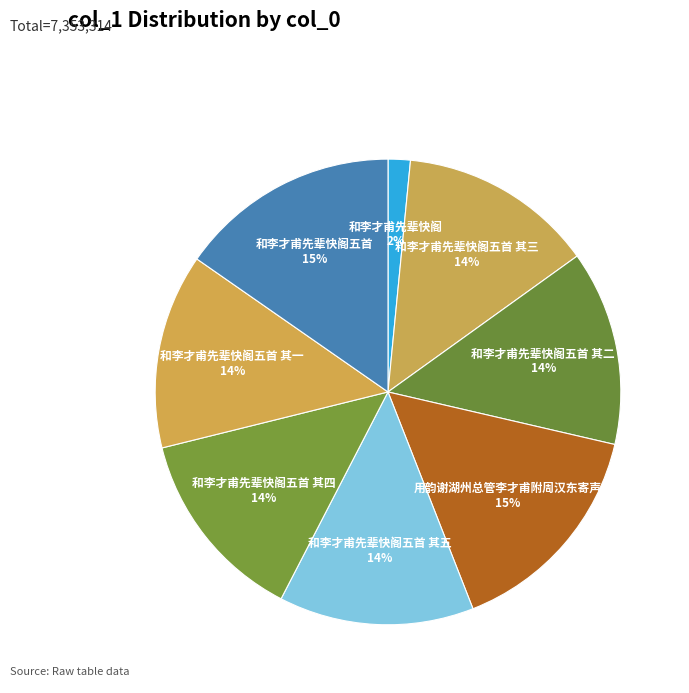

Approximately how many times larger is the value at 用韵谢湖州总管李才甫附周汉东寄声 compared to 和李才甫先辈快阁五首 其三?

1.1